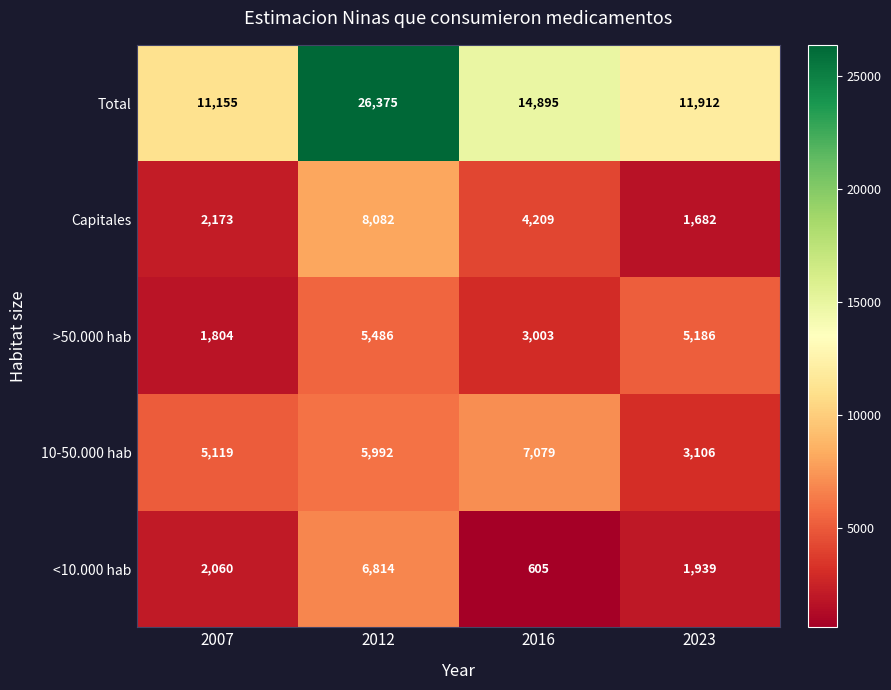

What is the minimum value for <10.000 hab?

605